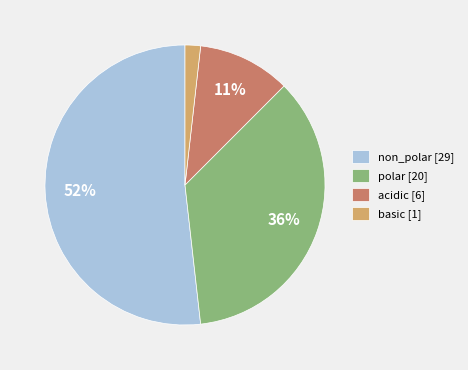

How many segments does this pie chart have?

4